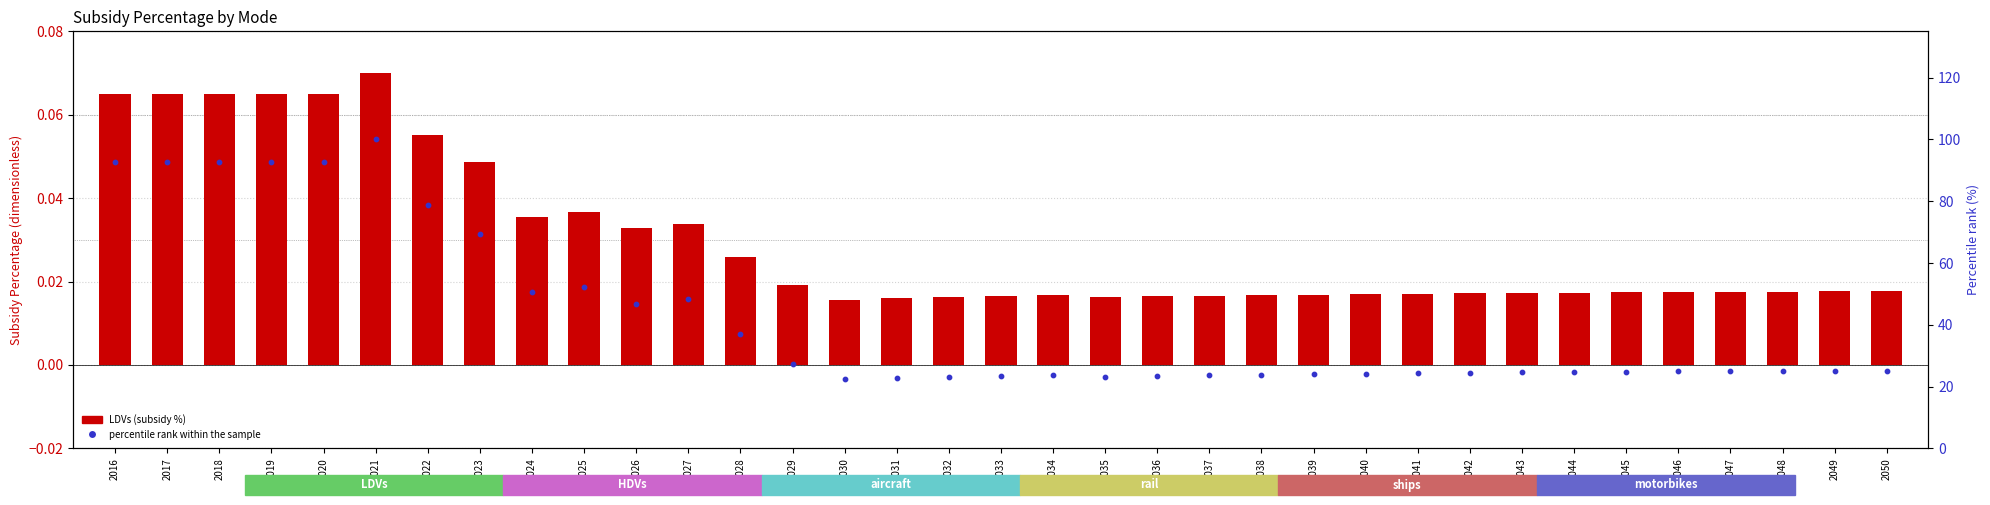

Which series contains the lowest Y value?

LDVs